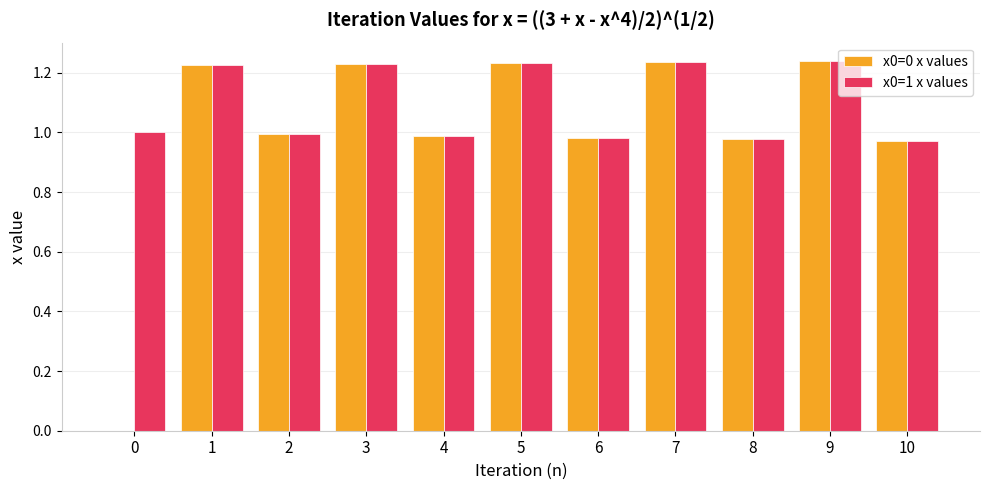

What is the total value across all series at 1?

2.4